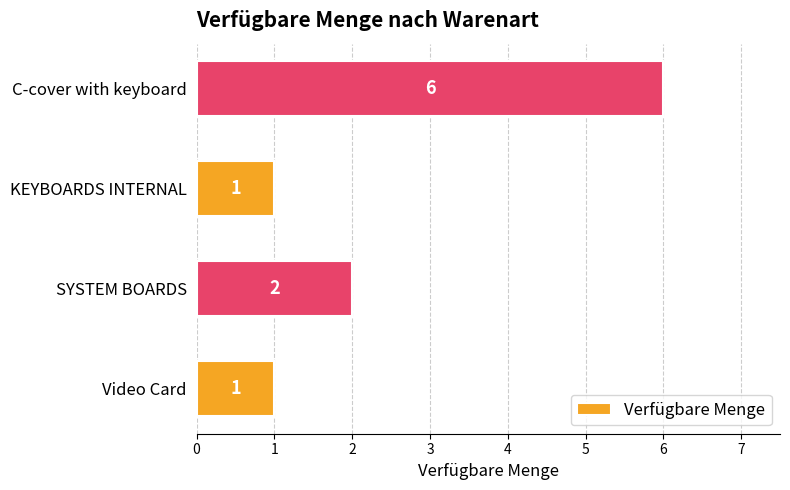

True or false: the data shows 6 at C-cover with keyboard.

True